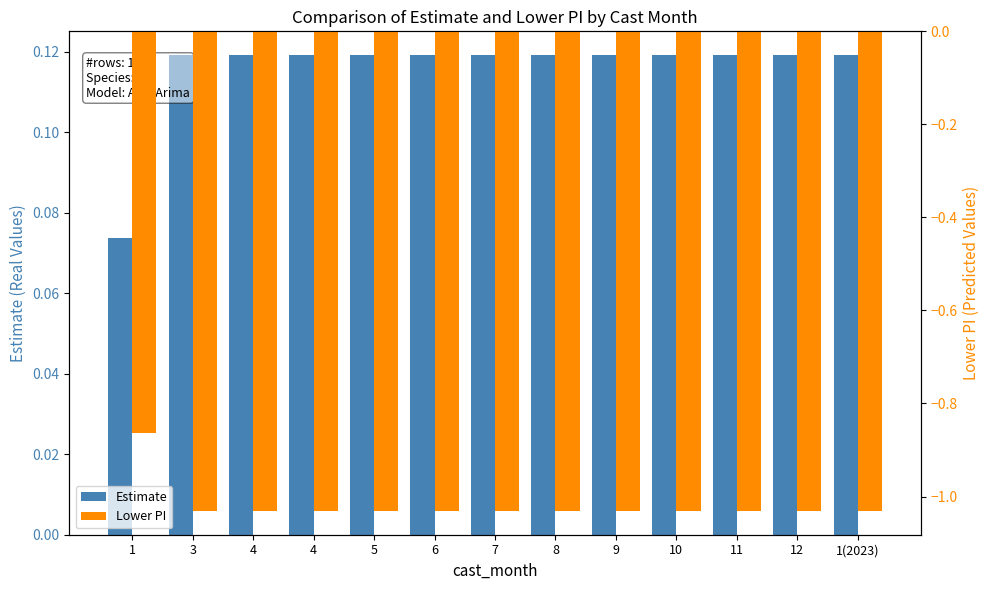

Reading left to right, extract all data points from this chart.

Estimate: 1=0.1	3=0.1	4=0.1	4=0.1	5=0.1	6=0.1	7=0.1	8=0.1	9=0.1	10=0.1	11=0.1	12=0.1	1(2023)=0.1
Lower PI: 1=-0.9	3=-1.0	4=-1.0	4=-1.0	5=-1.0	6=-1.0	7=-1.0	8=-1.0	9=-1.0	10=-1.0	11=-1.0	12=-1.0	1(2023)=-1.0